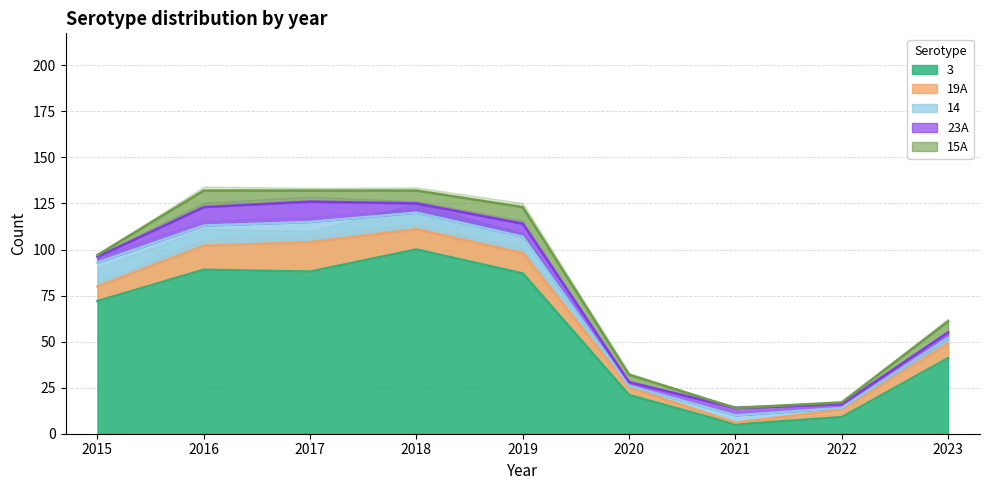

True or false: 3 has a value of 41 at 2023.

True